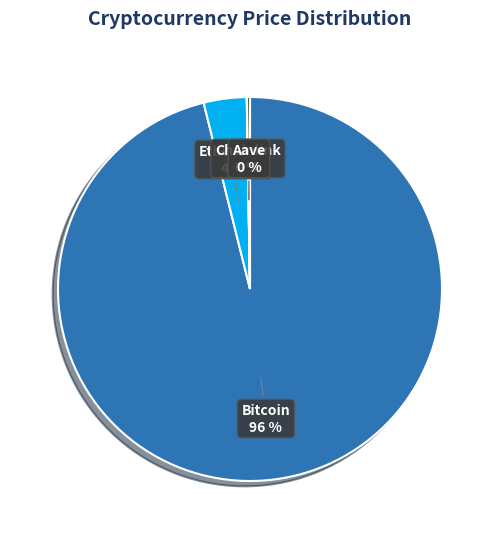

Do Bitcoin and Ethereum together represent more than half of the pie?

Yes